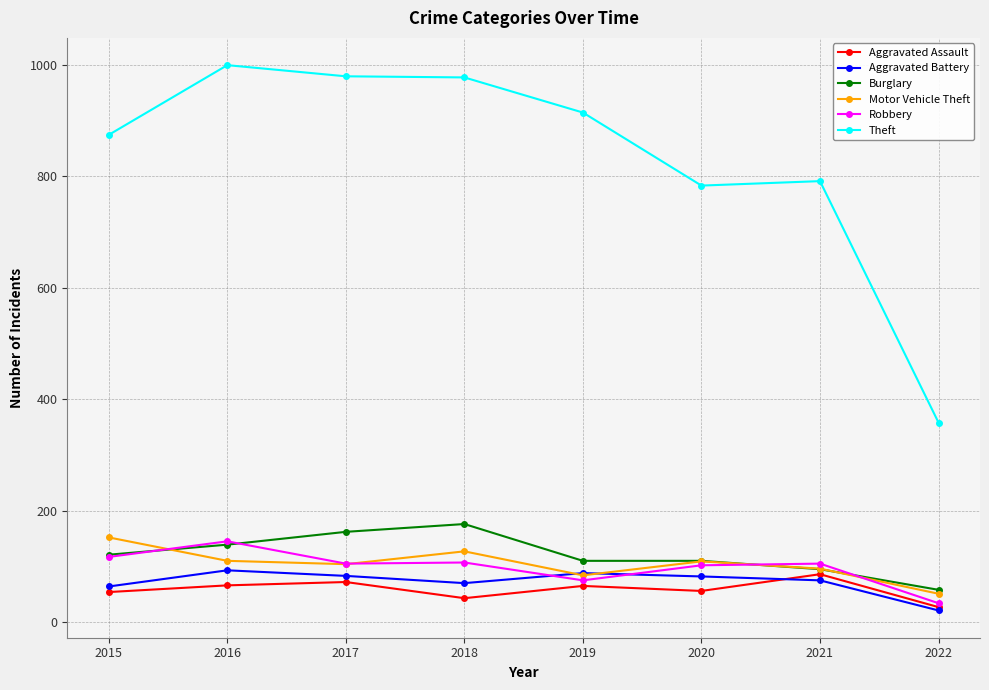

How many distinct data groups are displayed?

6